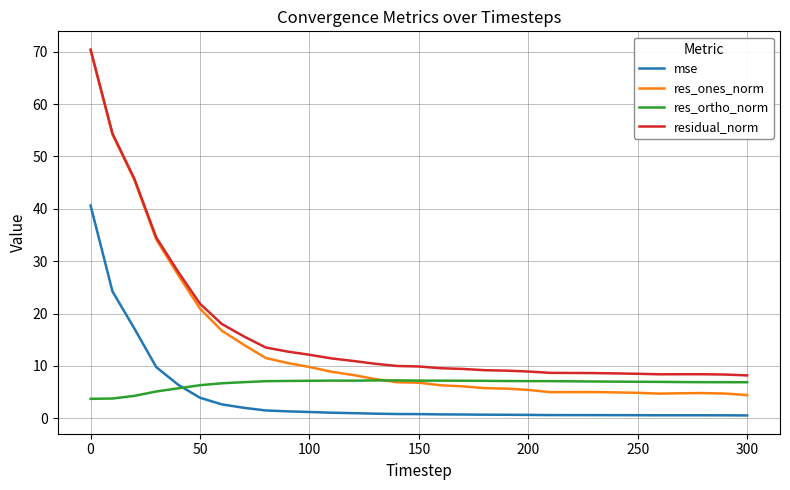

True or false: residual_norm has more than 0 interior local peaks.

True